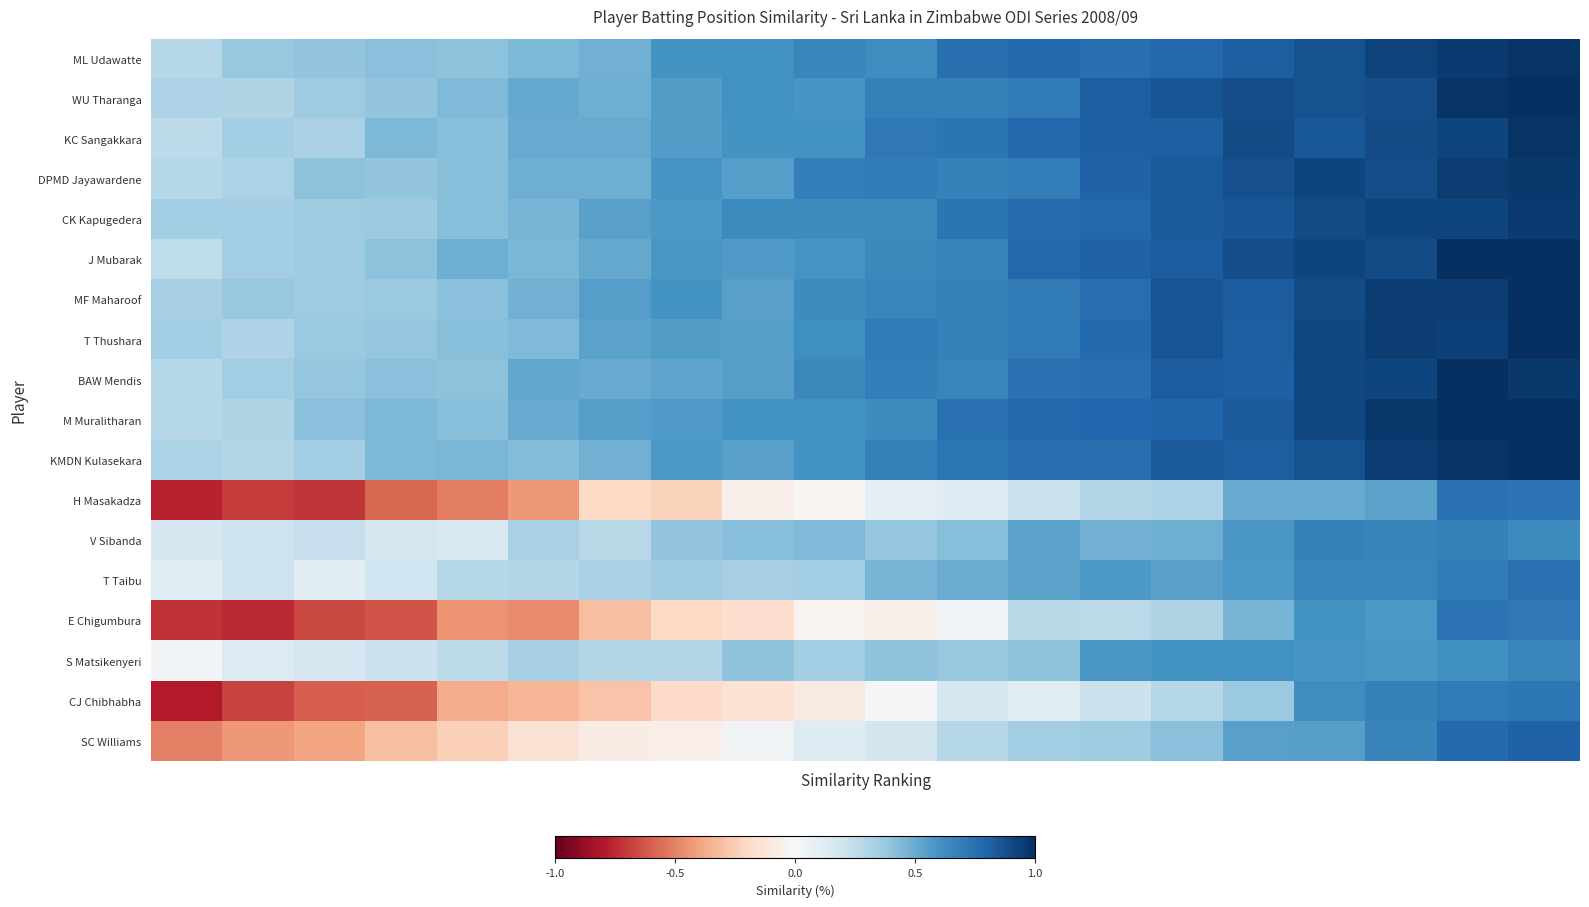

At how many categories does at least one series exceed 0?

20